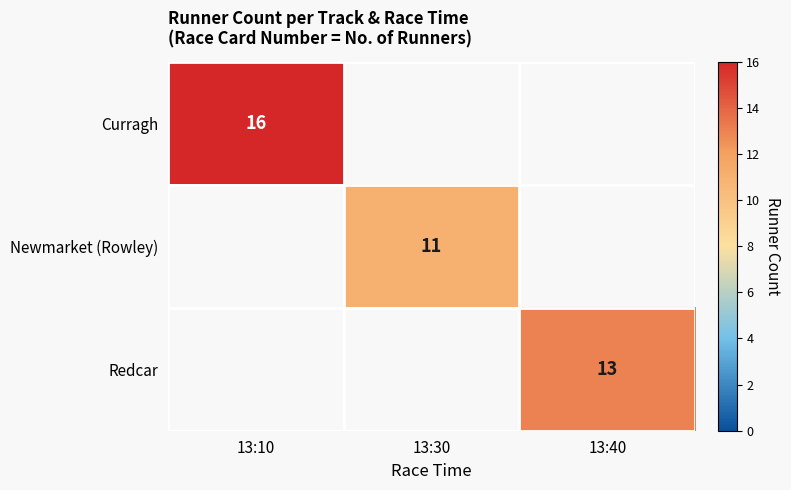

Is it true that Curragh equals 26 at 13:10?

False